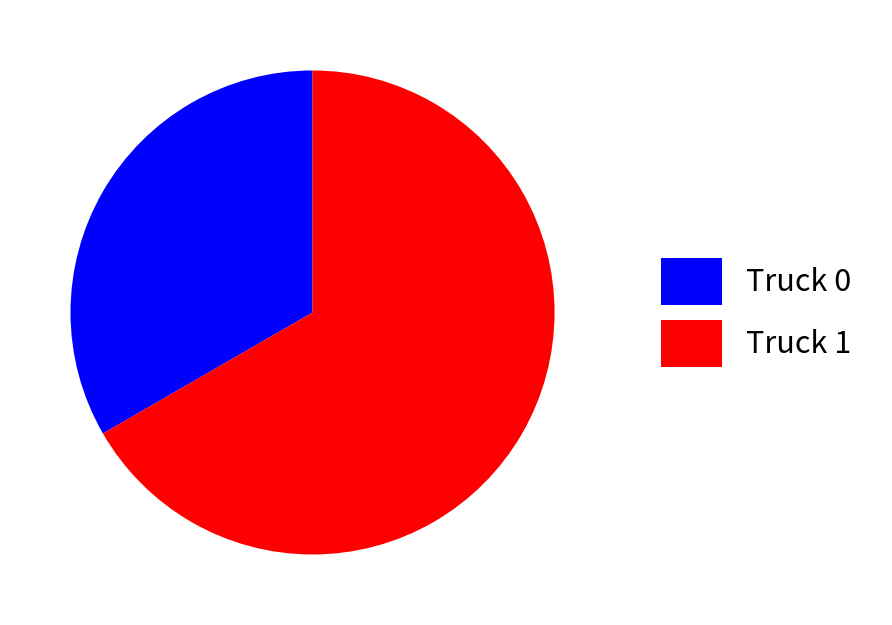

True or false: Truck 1 accounts for 60% of the total.

False